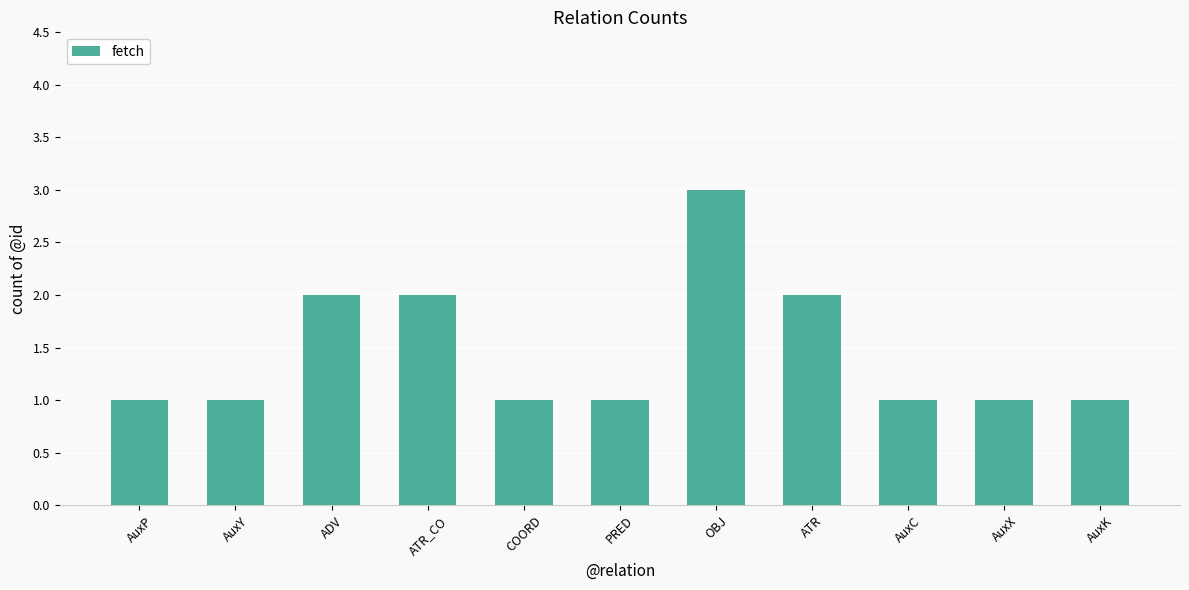

What is the minimum value shown in the chart?

1